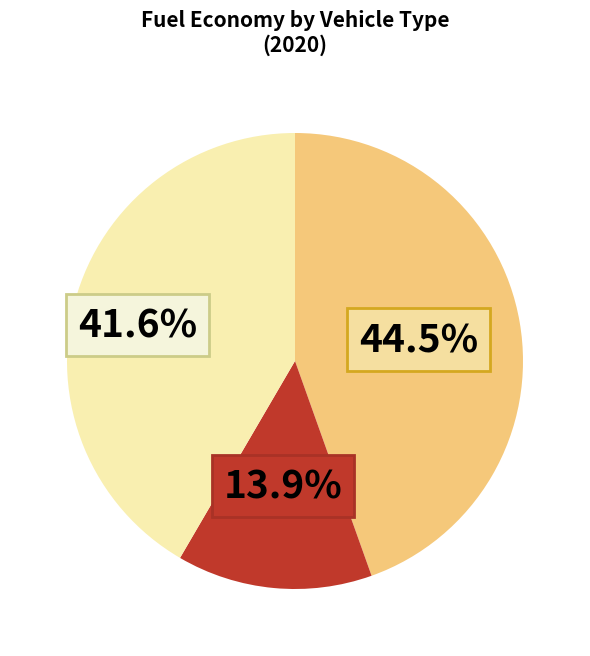

Is there any slice that represents more than half of the pie?

No